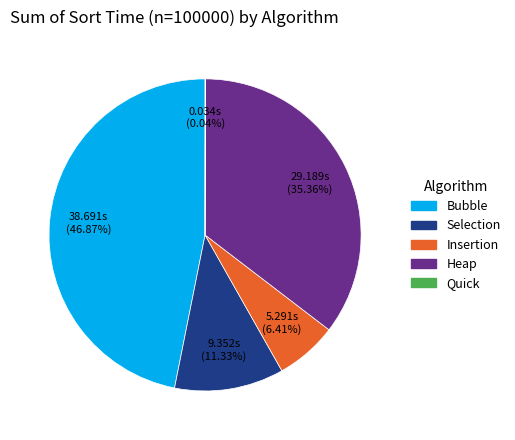

Is Insertion the majority of the pie?

No